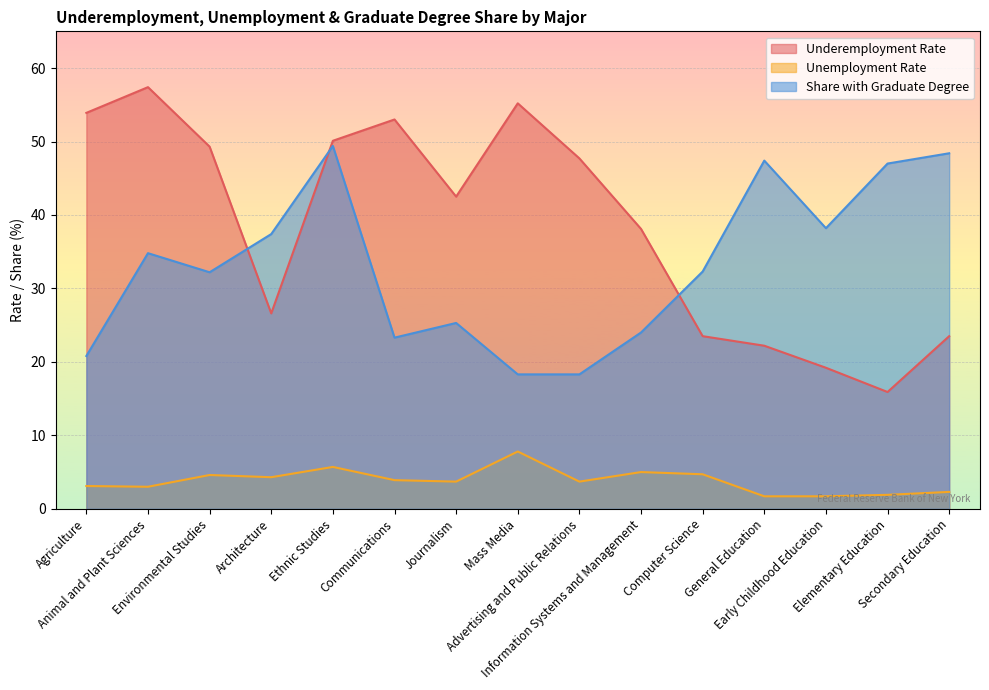

Read the Share with Graduate Degree value at Computer Science.

32.3